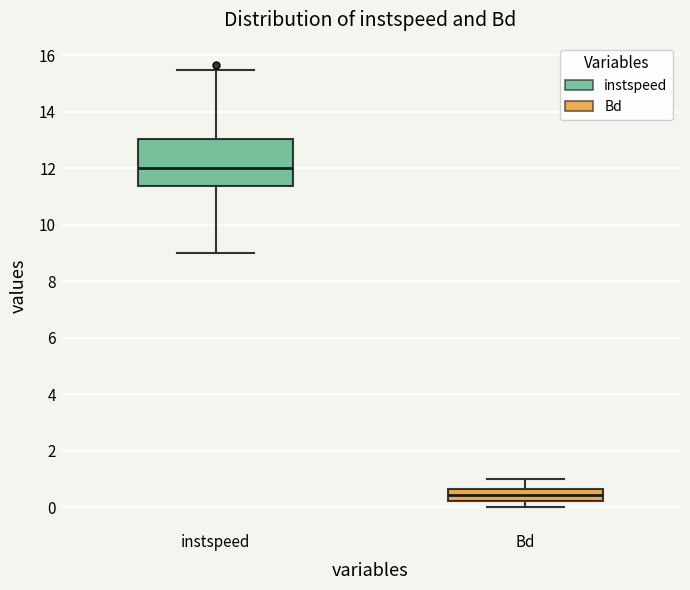

Reading left to right, transcribe this box plot: for each box, give where its median line is, the range the box spans, and where its two whiskers end, as read against the y-axis. The values are not printed on the chart, so give them approximately, as read against the axis.

instspeed: median 12.0, box 11.4 to 13.0, whiskers 9.0 to 15.4
Bd: median 0.4, box 0.2 to 0.6, whiskers 0.0 to 1.0